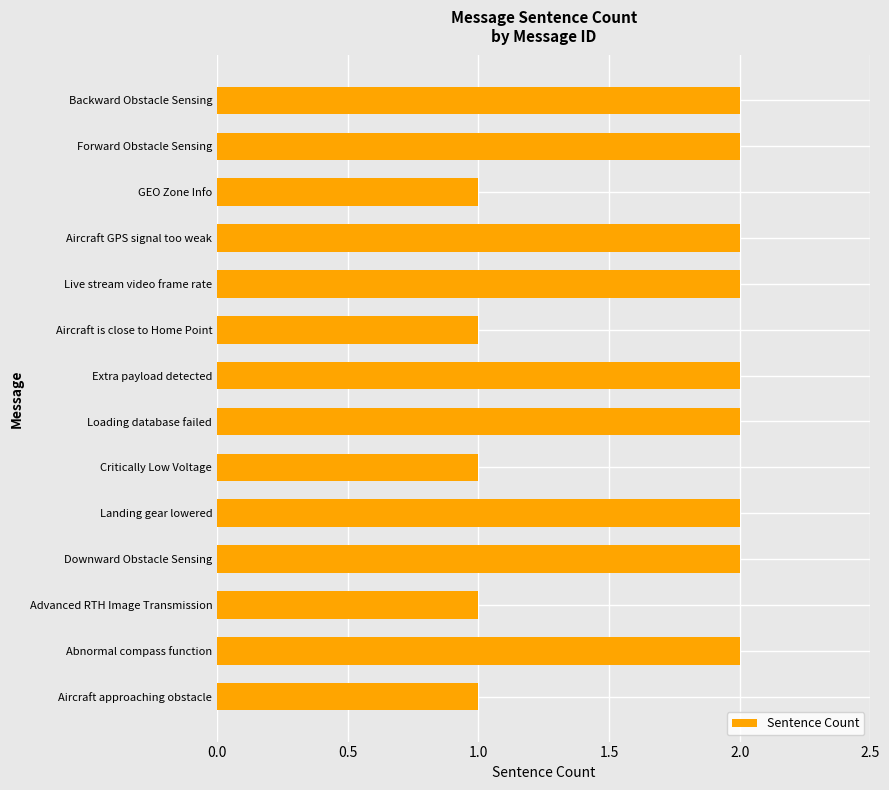

Does the chart contain any negative values?

No